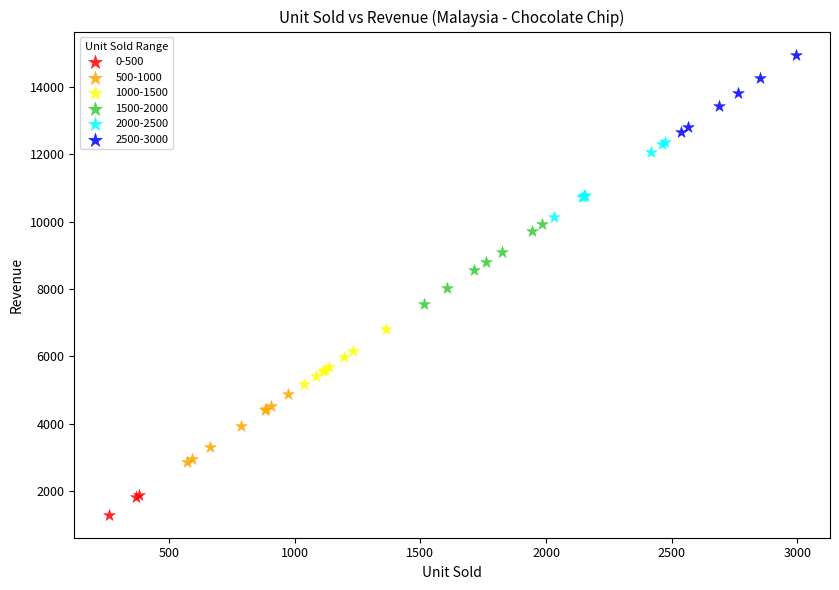

Which series contains the lowest Y value?

0-500